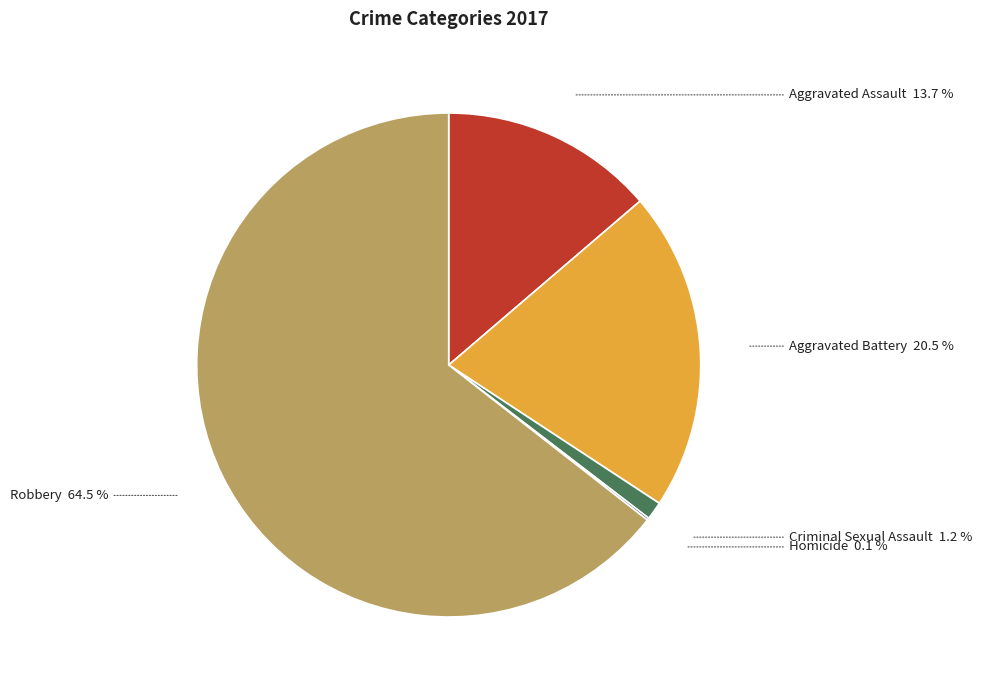

Does any single category account for the majority?

Yes